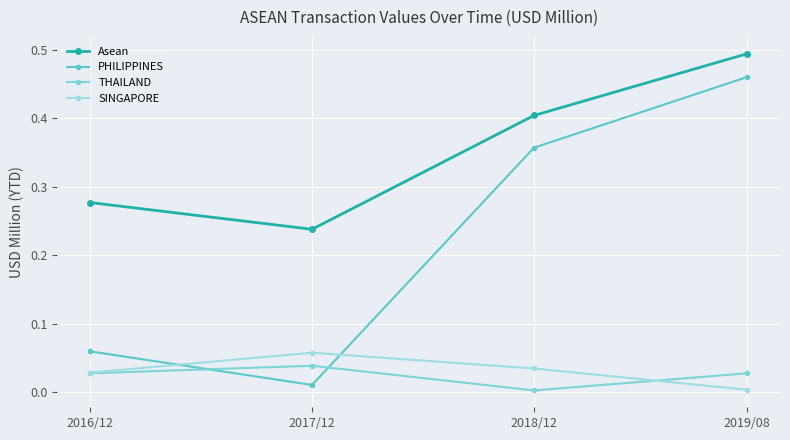

Count the number of data series in this chart.

4